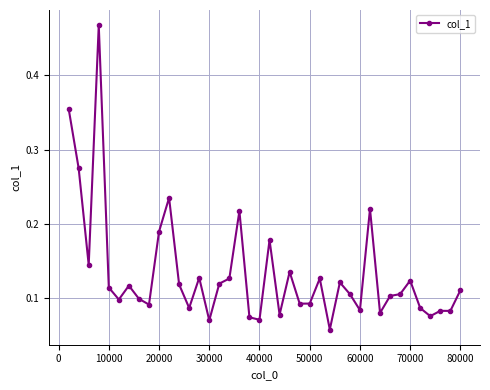

True or false: the data has more than 2 interior local peaks.

True